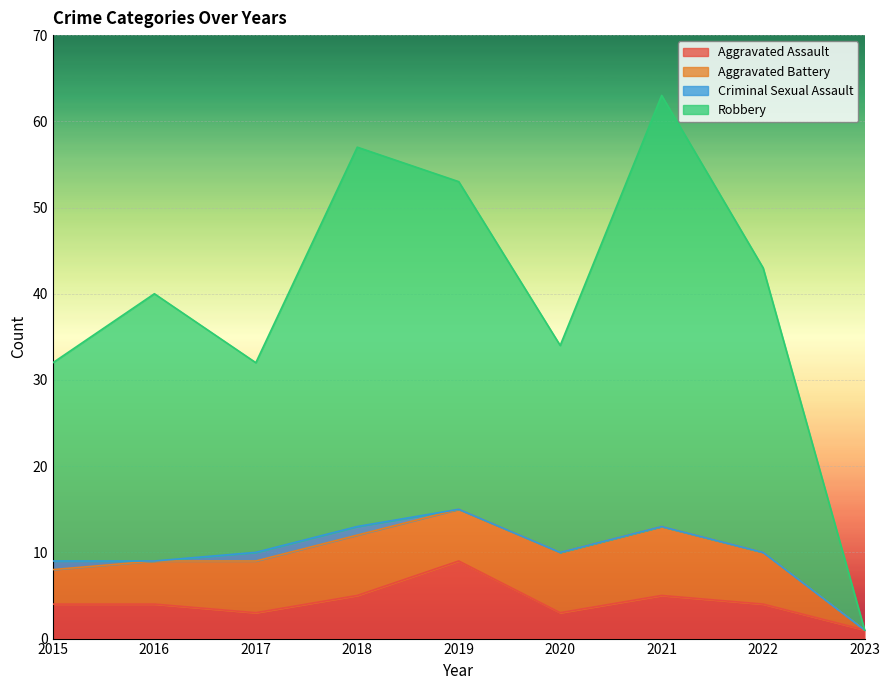

At which label does Aggravated Assault reach its peak?

2019